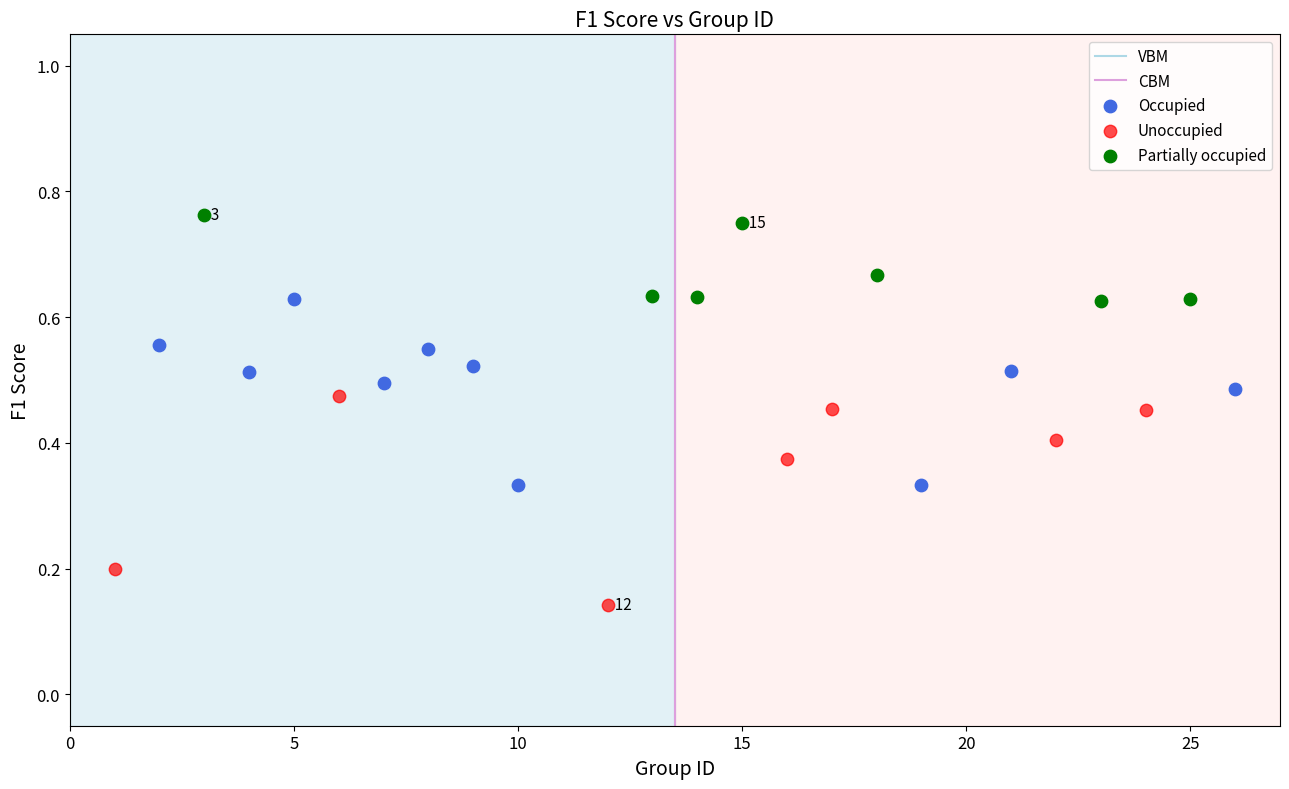

Which series reaches the minimum Y coordinate?

Unoccupied